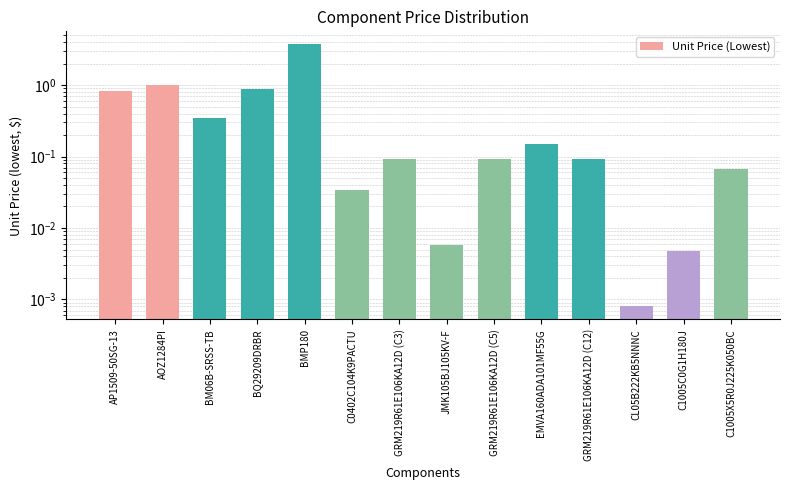

List the labels in order of value, smallest first.

CL05B222KB5NNNC, C1005C0G1H180J, JMK105BJ105KV-F, C0402C104K9PACTU, C1005X5R0J225K050BC, GRM219R61E106KA12D (C3), GRM219R61E106KA12D (C5), GRM219R61E106KA12D (C12), EMVA160ADA101MF55G, BM06B-SRSS-TB, AP1509-50SG-13, BQ29209DRBR, AOZ1284PI, BMP180